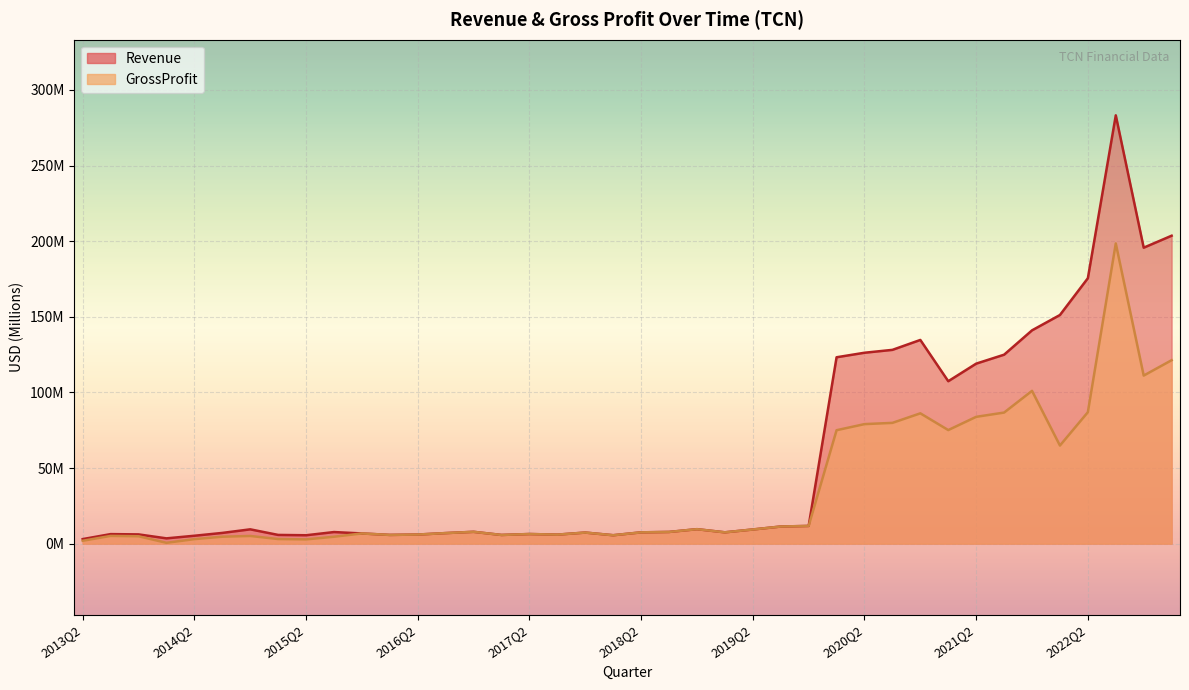

True or false: GrossProfit and Revenue intersect in this chart.

False